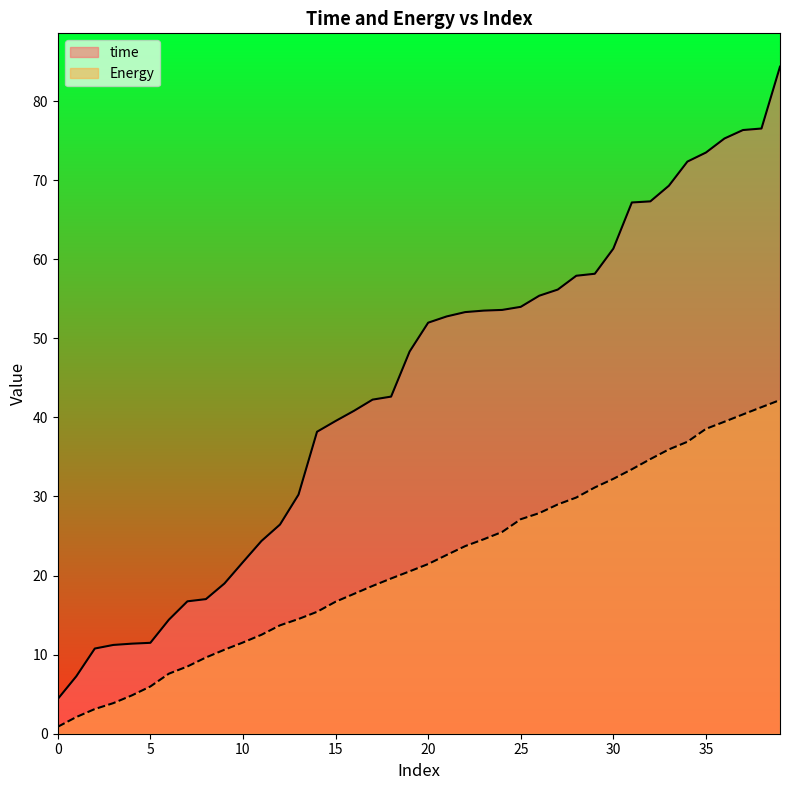

True or false: Energy and time intersect in this chart.

False